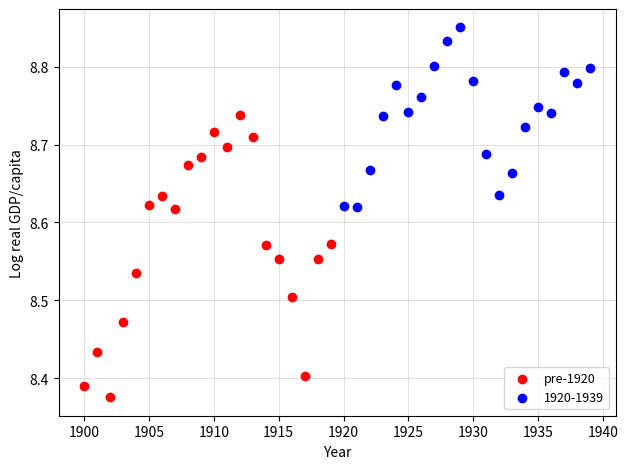

Which series contains the highest Y value?

1920-1939